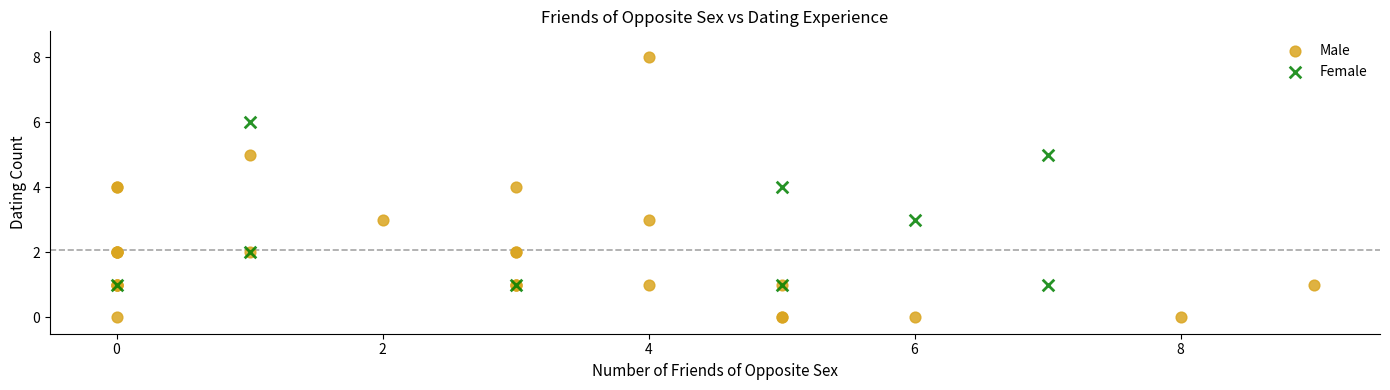

Which series has the largest Y range (max minus min)?

Male